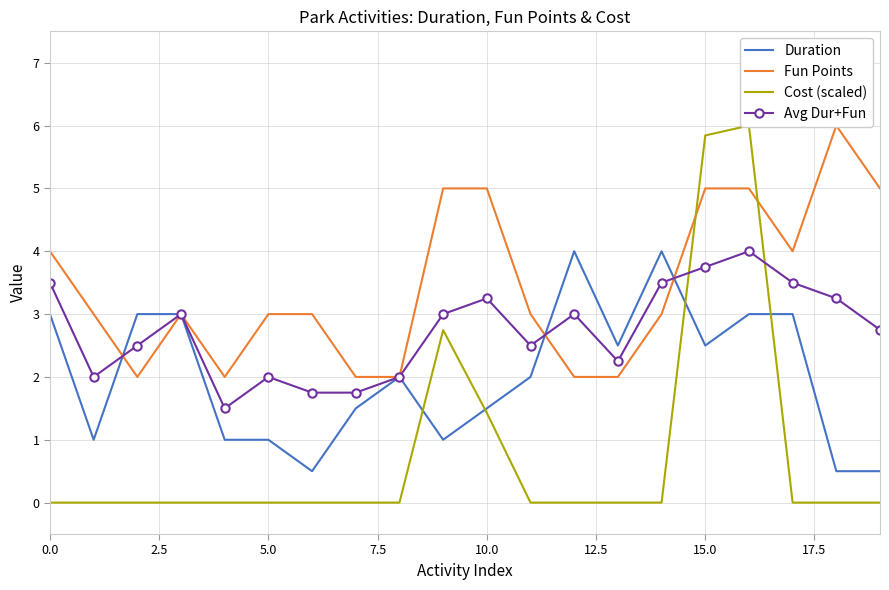

How many intersections are there between Avg Dur+Fun and Cost (scaled)?

2